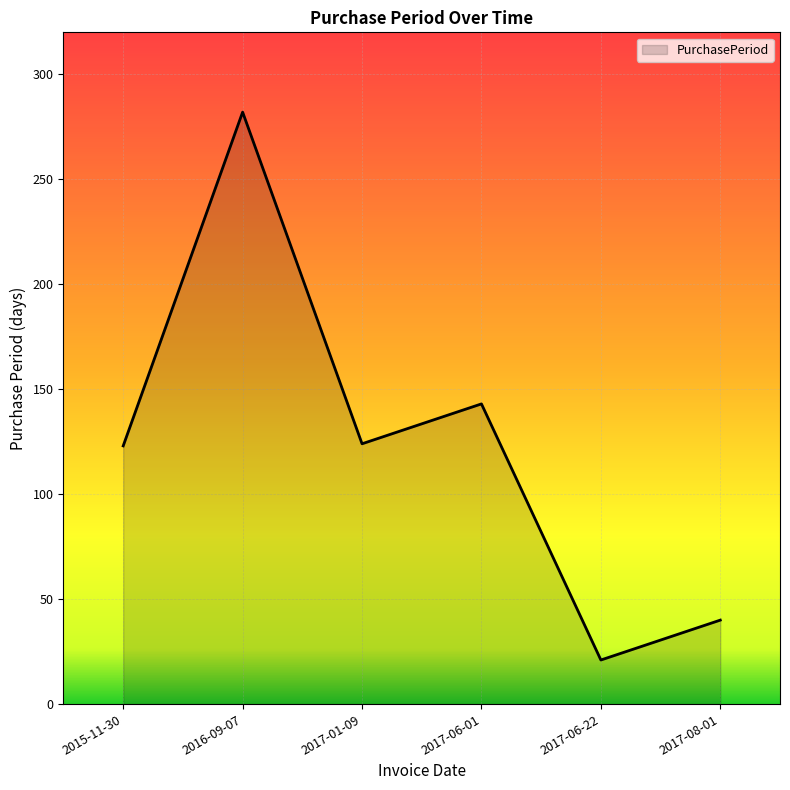

What is the difference between the maximum and minimum values?

261